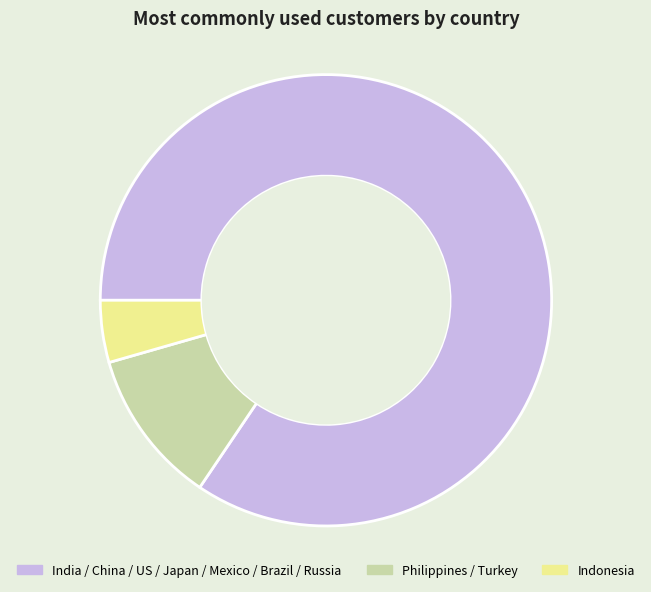

Does any single category account for the majority?

Yes